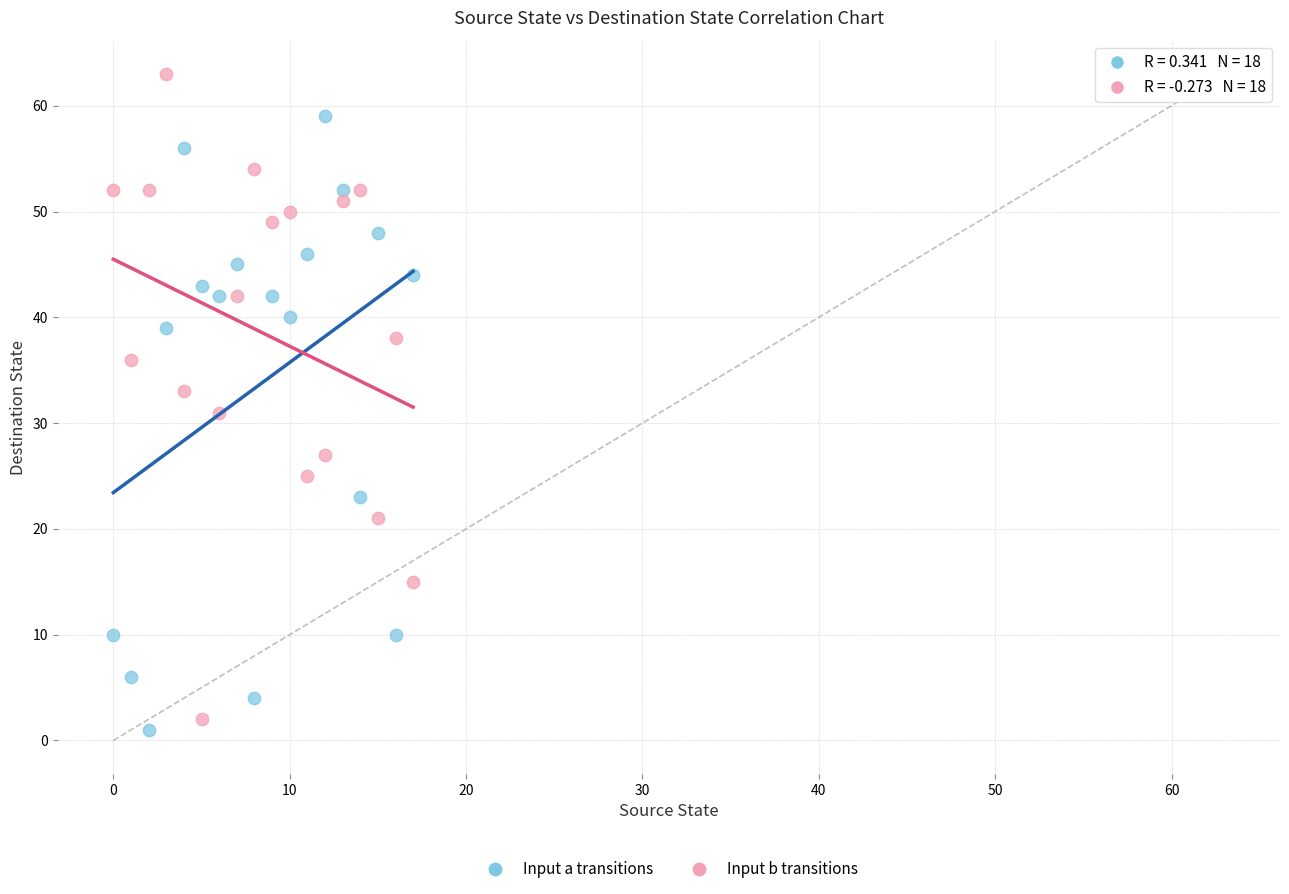

Which series contains the lowest Y value?

Input a transitions